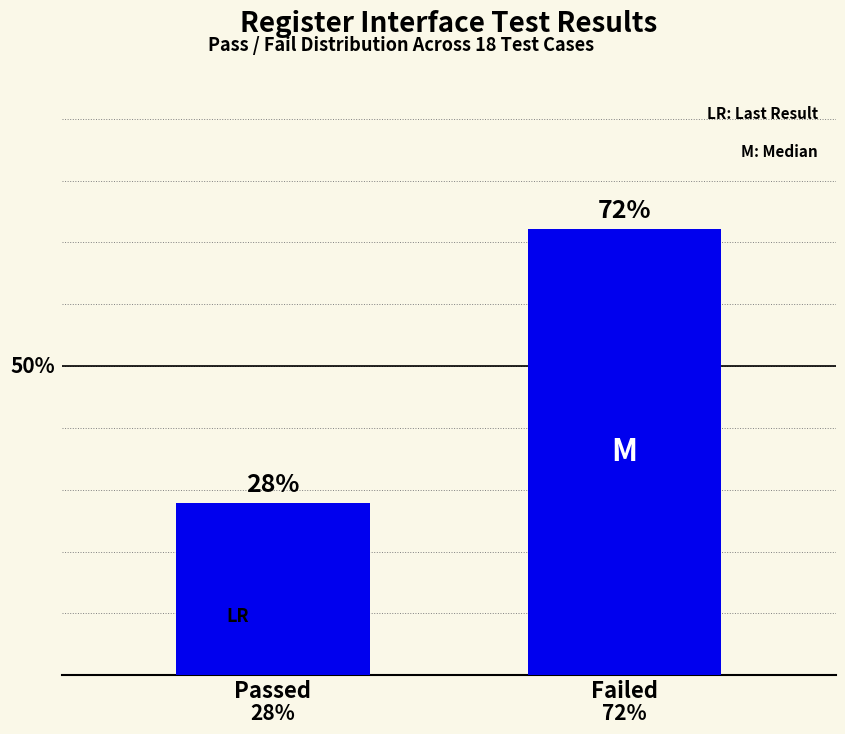

Does the chart contain any negative values?

No